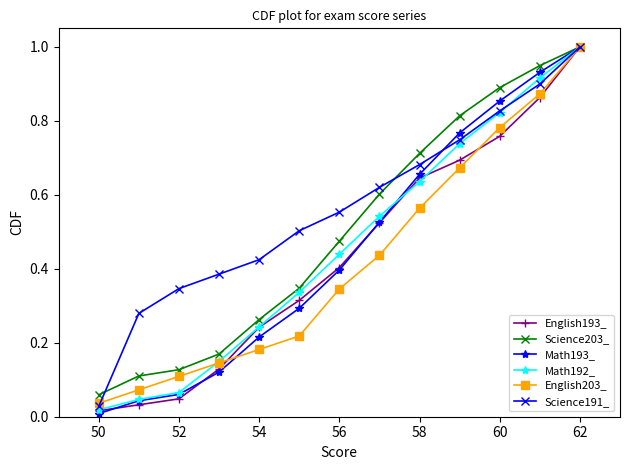

What is the highest value of the Math193_ series?

1.0